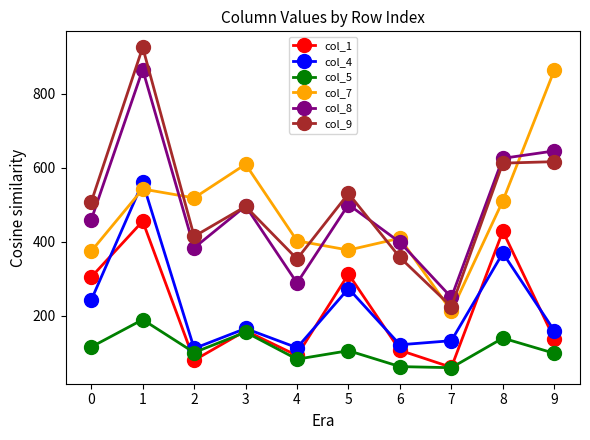

Which series has the widest spread of values?

col_9